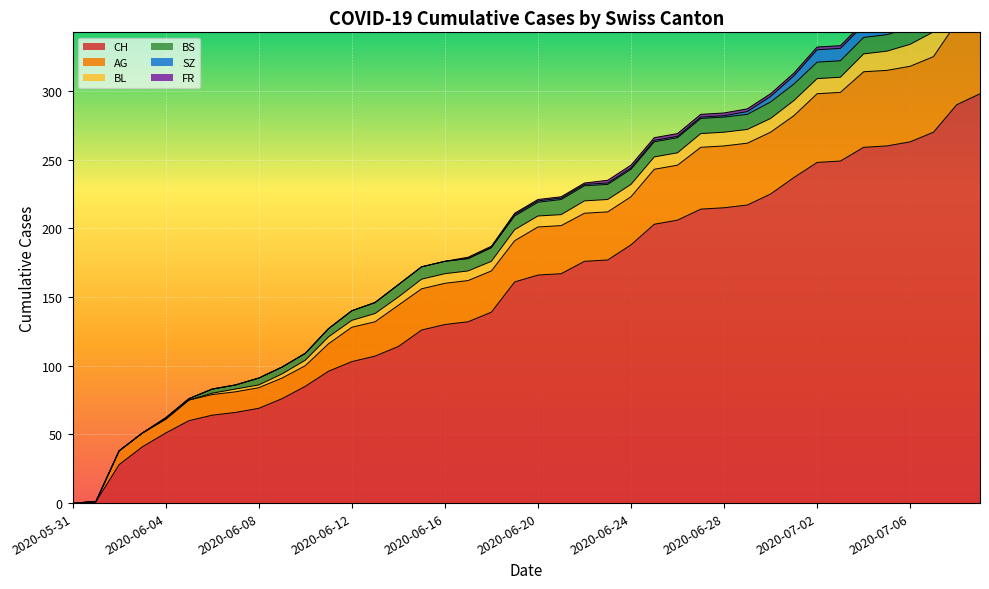

At how many categories does at least one series exceed 78?

30